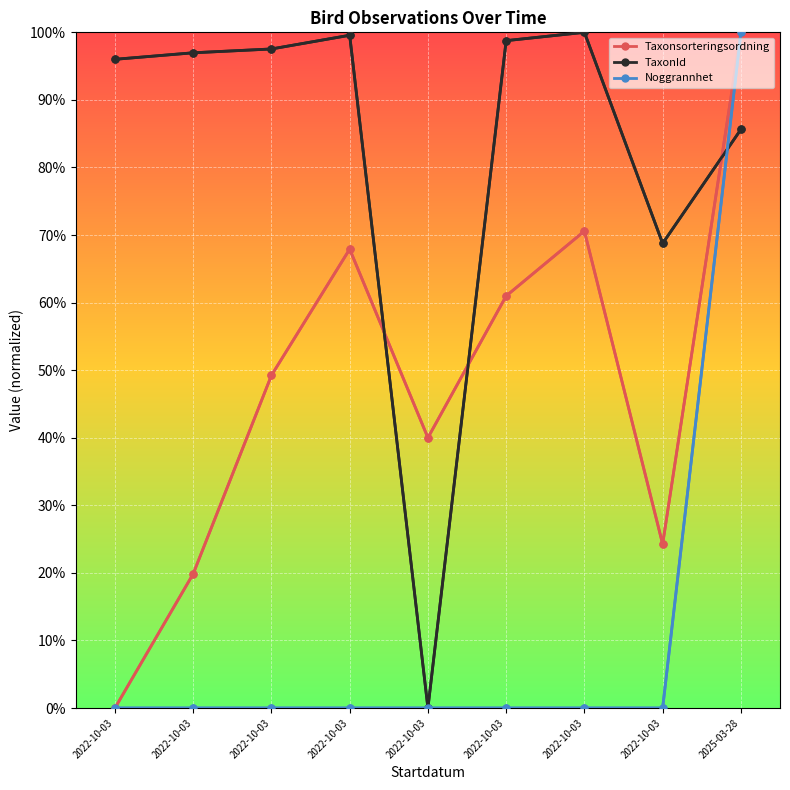

At how many categories does at least one series exceed 92?

7